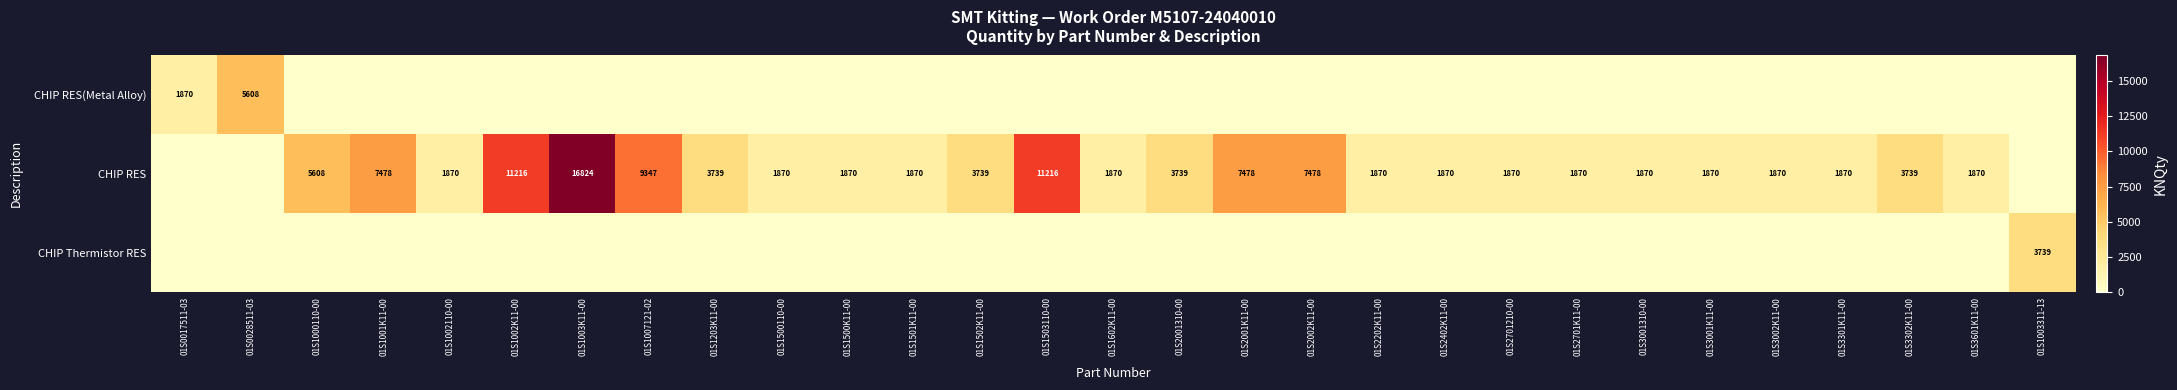

The CHIP RES series shows 7478 at 01S2002K11-00. True or false?

True